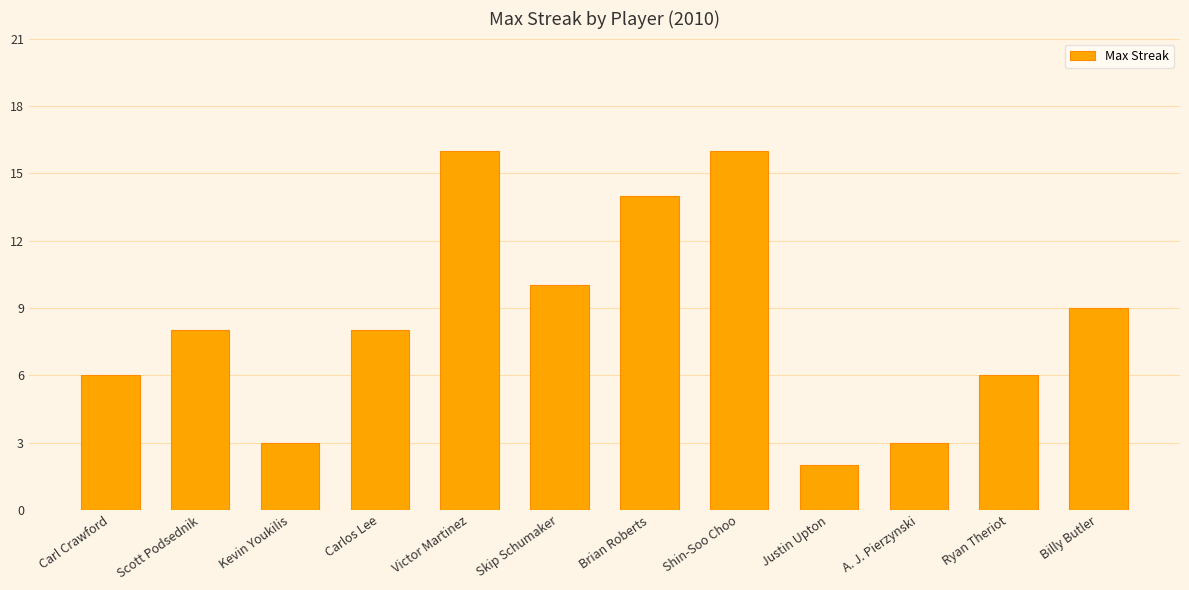

Is it true that the value at Skip Schumaker is 5?

False